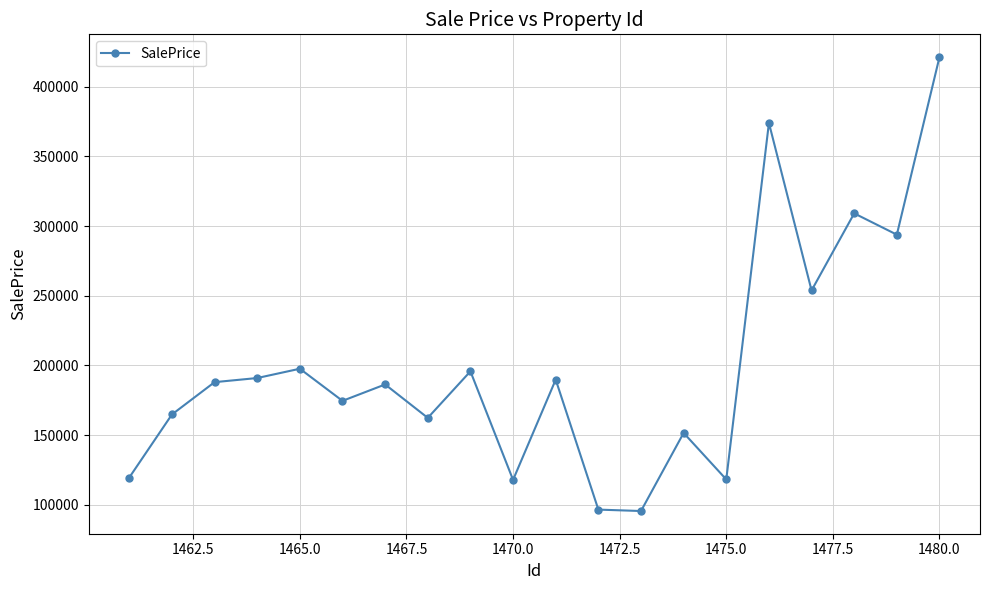

What is the maximum value shown in the chart?

421298